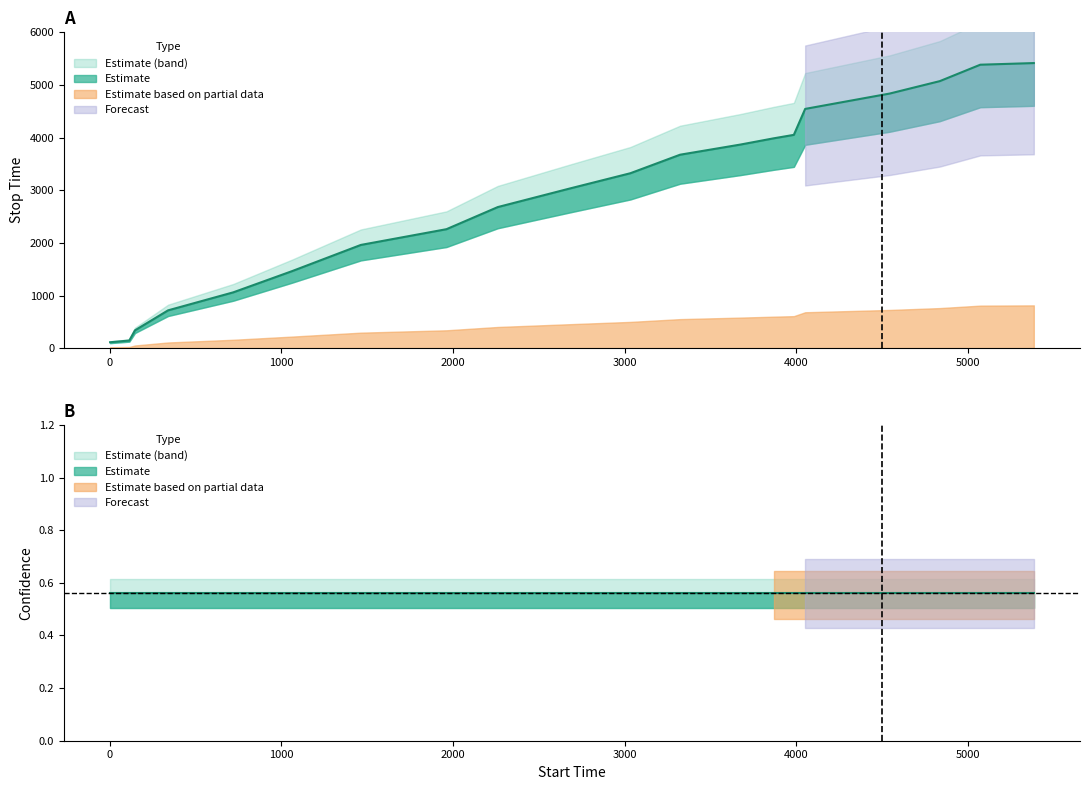

Does the chart have visible grid lines?

No